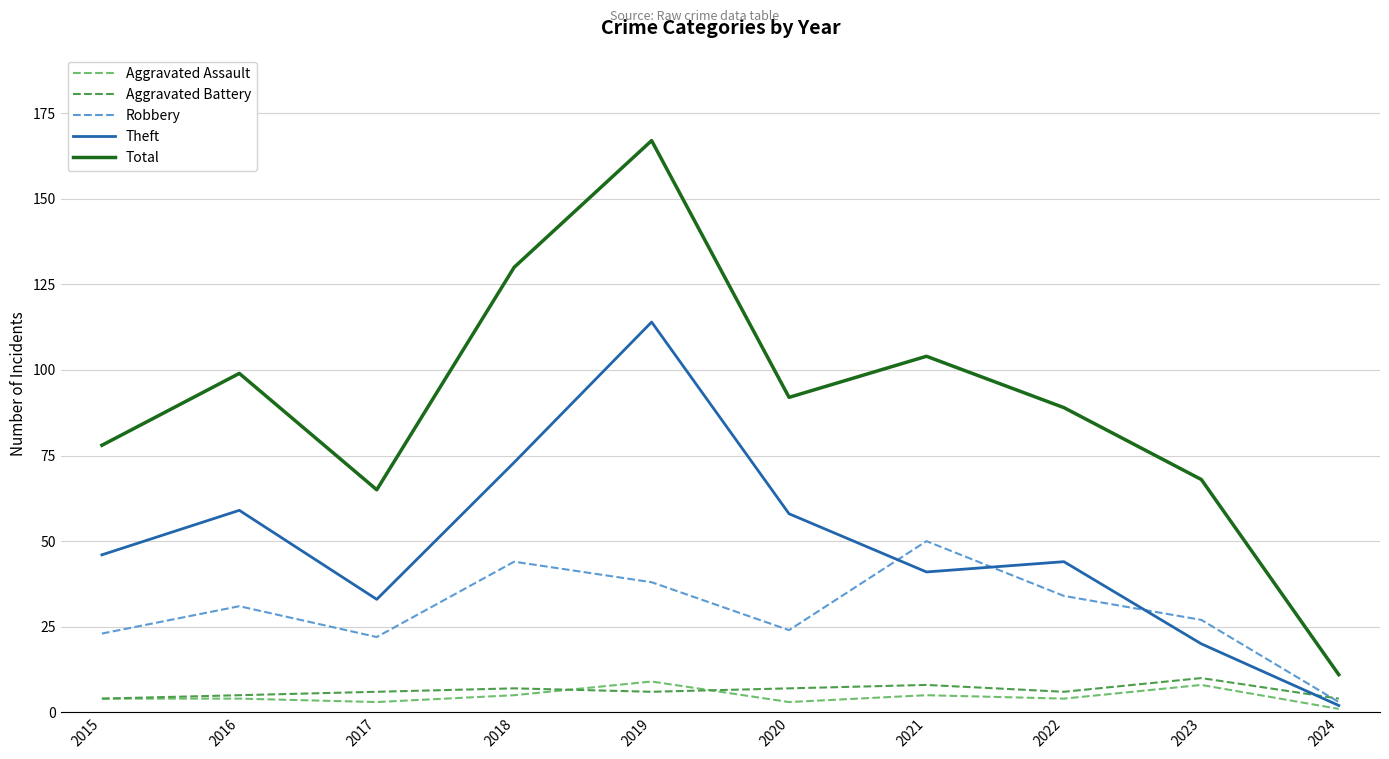

What is the difference between the highest and lowest values at 2020?

89